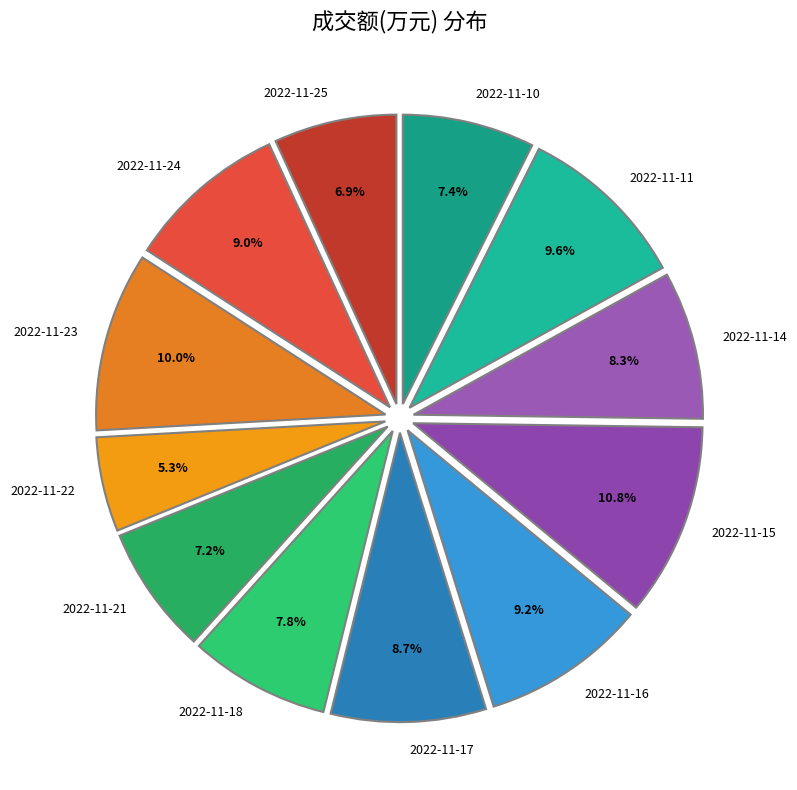

What percentage is the 2022-11-16 slice, to the nearest percent?

9%